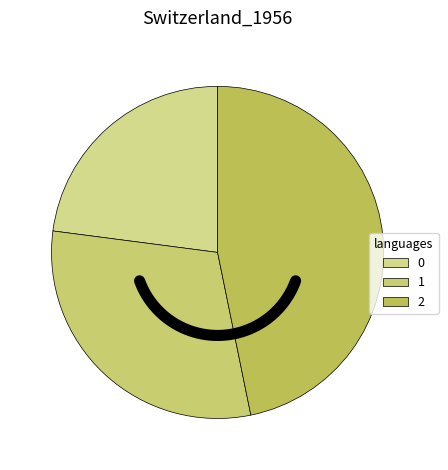

To the nearest percent, what is the combined percentage of 1 and 2?

77%